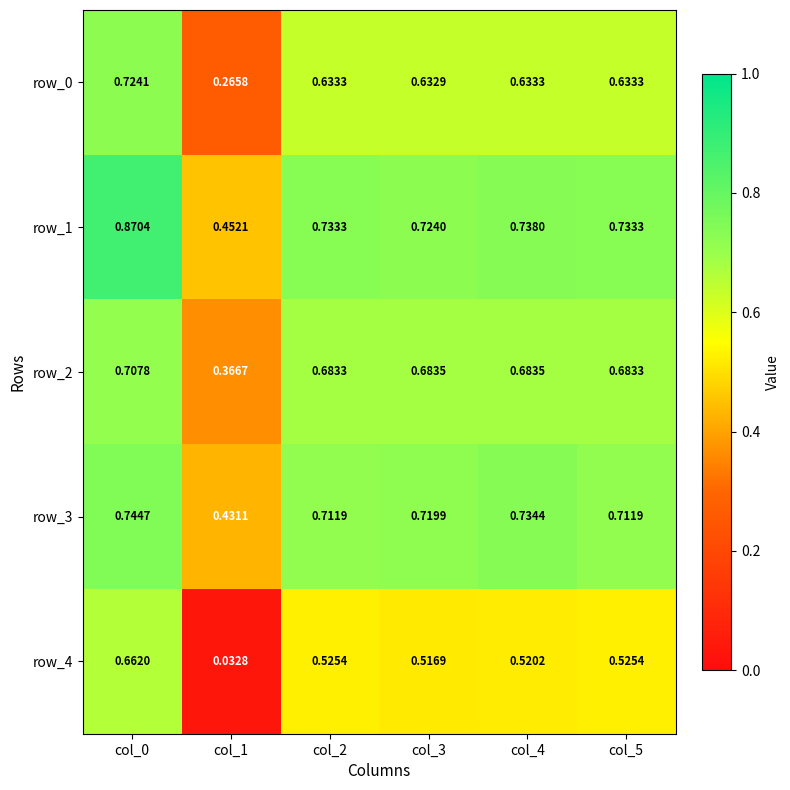

Reading left to right, what are all the values shown in this chart?

row_0: col_0=0.7	col_1=0.3	col_2=0.6	col_3=0.6	col_4=0.6	col_5=0.6
row_1: col_0=0.9	col_1=0.5	col_2=0.7	col_3=0.7	col_4=0.7	col_5=0.7
row_2: col_0=0.7	col_1=0.4	col_2=0.7	col_3=0.7	col_4=0.7	col_5=0.7
row_3: col_0=0.7	col_1=0.4	col_2=0.7	col_3=0.7	col_4=0.7	col_5=0.7
row_4: col_0=0.7	col_1=0.0	col_2=0.5	col_3=0.5	col_4=0.5	col_5=0.5